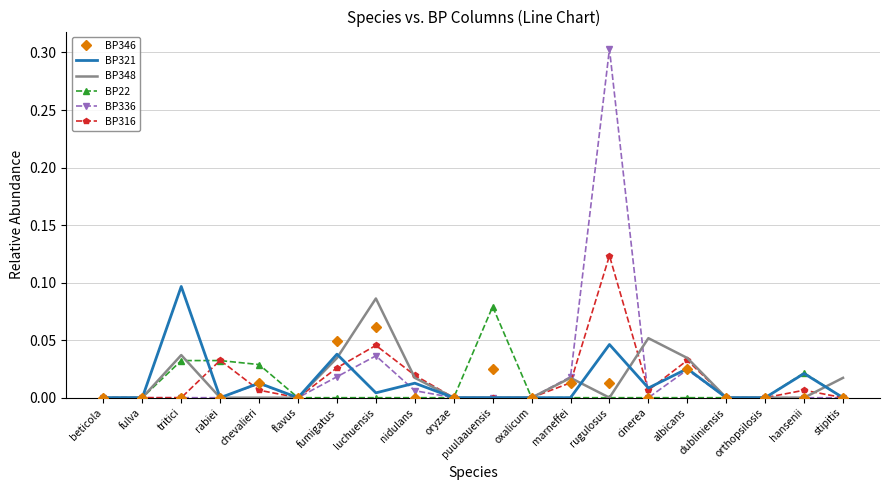

Which series has the widest spread of values?

BP336